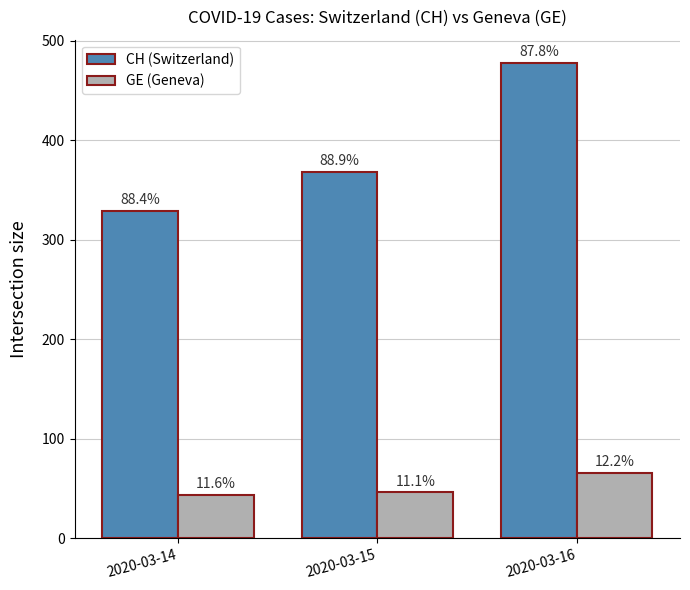

List the series in order of their peak value, lowest first.

GE (Geneva), CH (Switzerland)